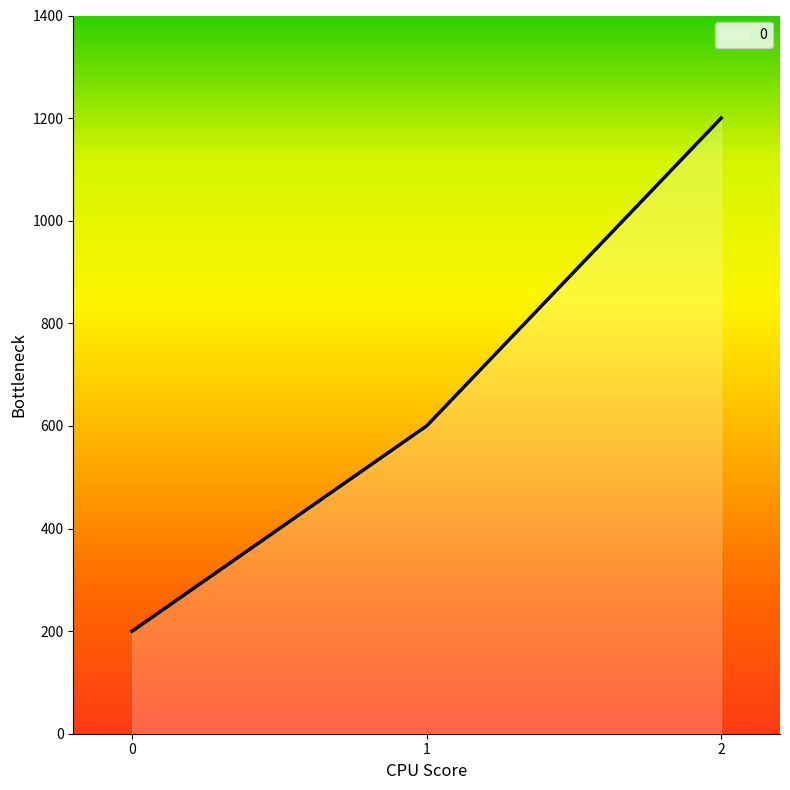

What is the sum of all values?

2000